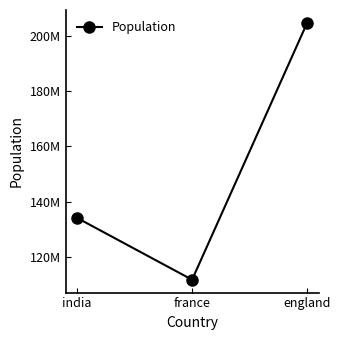

Reading right to left, extract all data points from this chart.

england=204565789	france=111908046	india=134212015